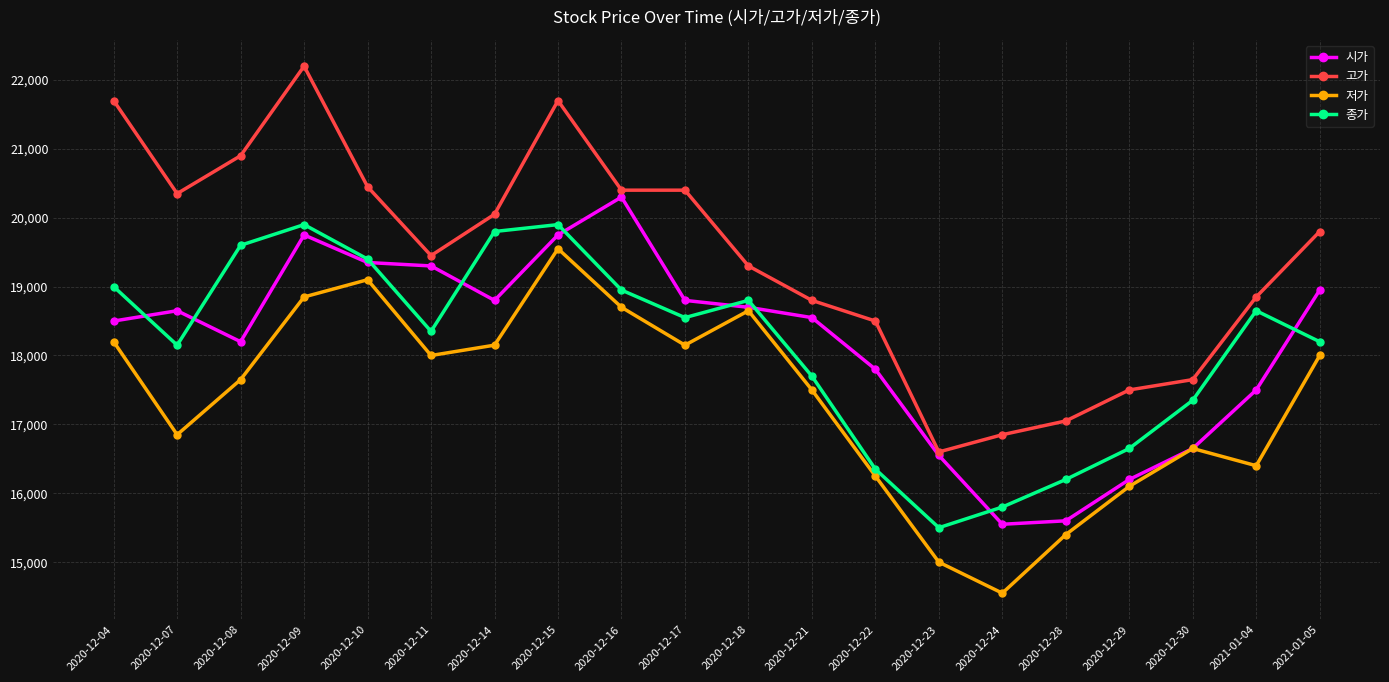

The 고가 series shows 31442 at 2020-12-15. True or false?

False